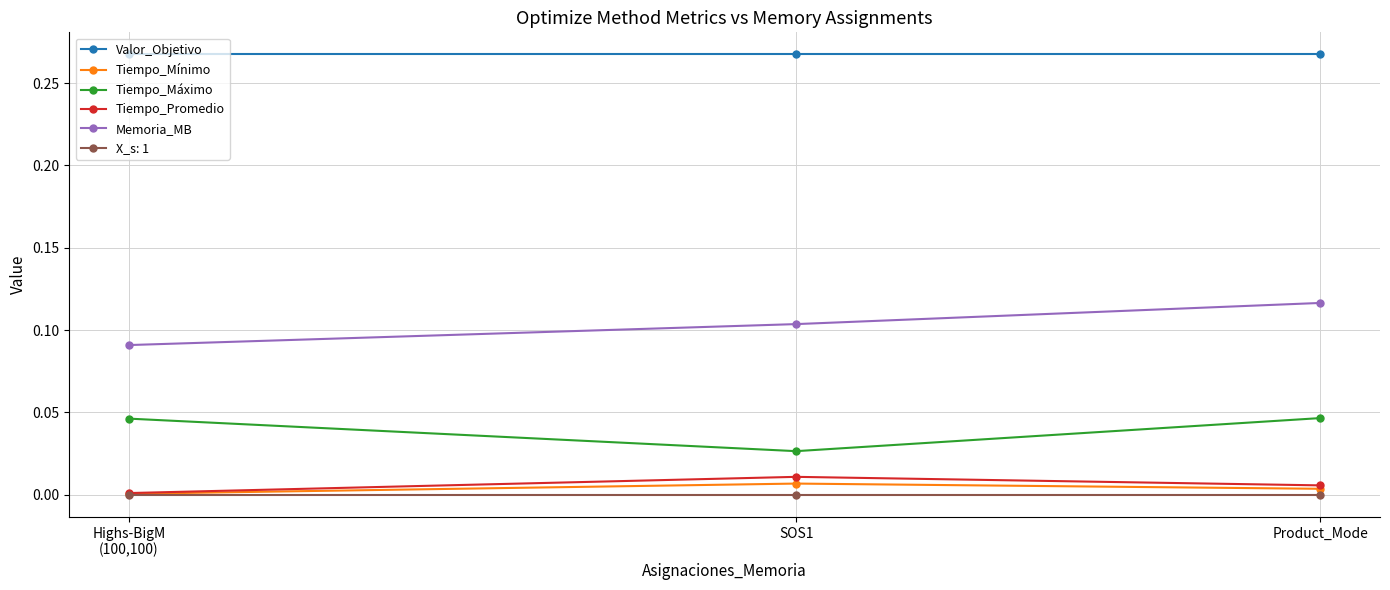

What is the label of the 1st point from the right?

Product_Mode